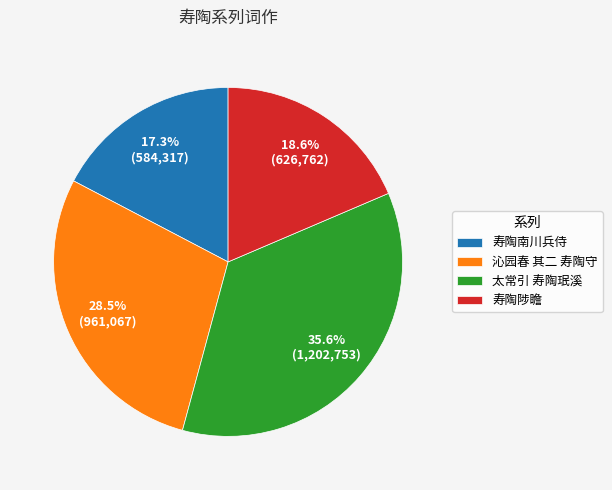

Approximately how many times larger is the value at 寿陶南川兵侍 compared to 沁园春 其二 寿陶守?

0.6